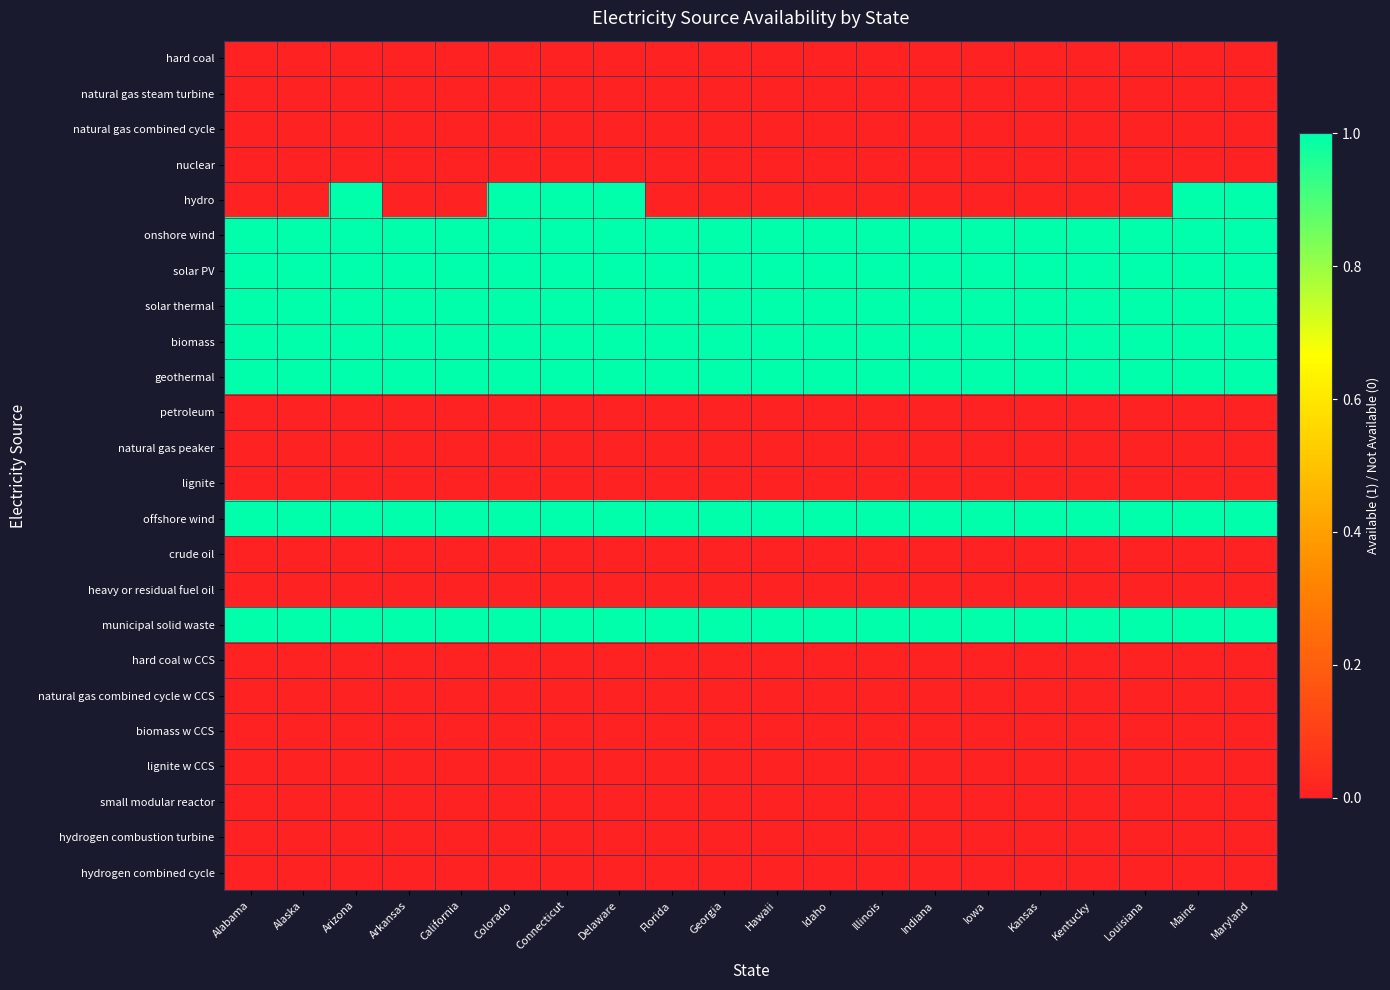

What is the total value across all series at Illinois?

7